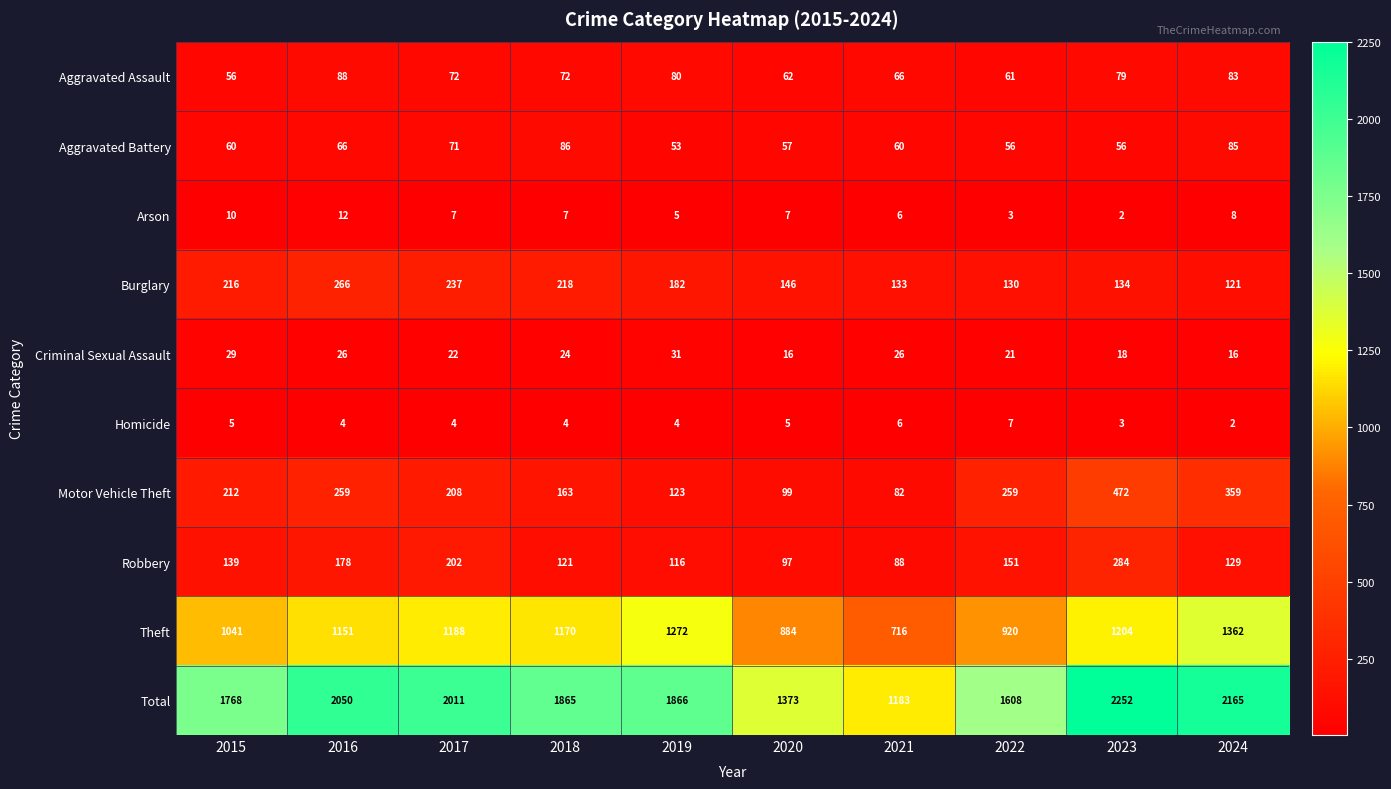

Which series has the largest total across all categories?

Total